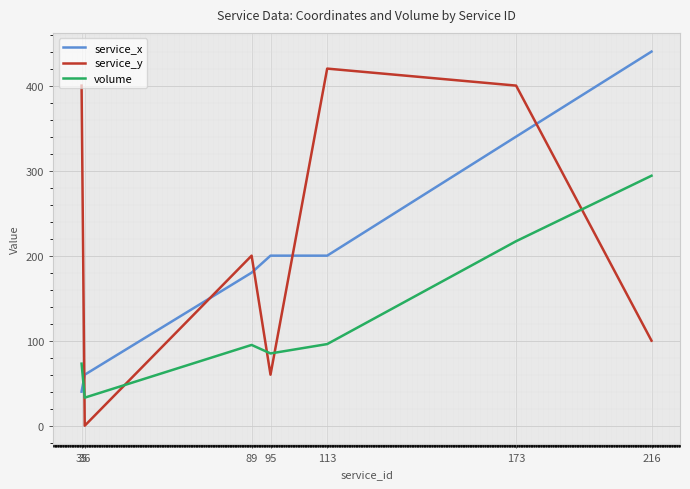

Is the value of service_y at 89 greater than the value of volume at 216?

No